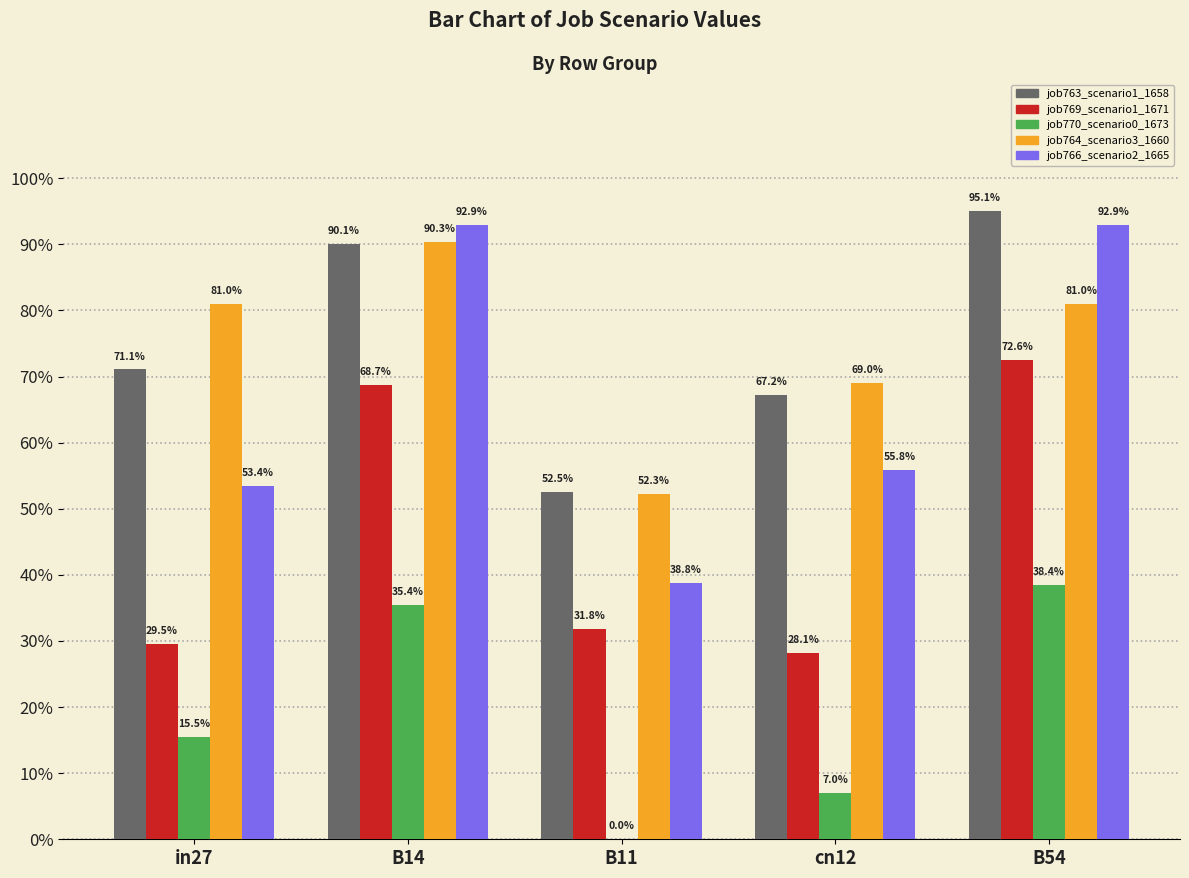

What is the highest value of the job763_scenario1_1658 series?

1.0